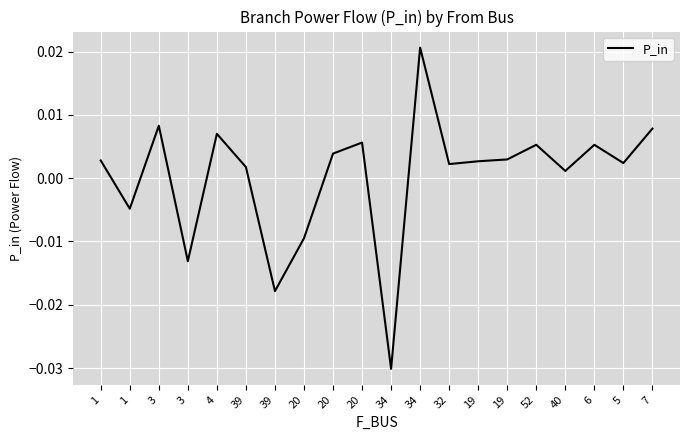

Does the chart display data point markers on the line(s)?

No